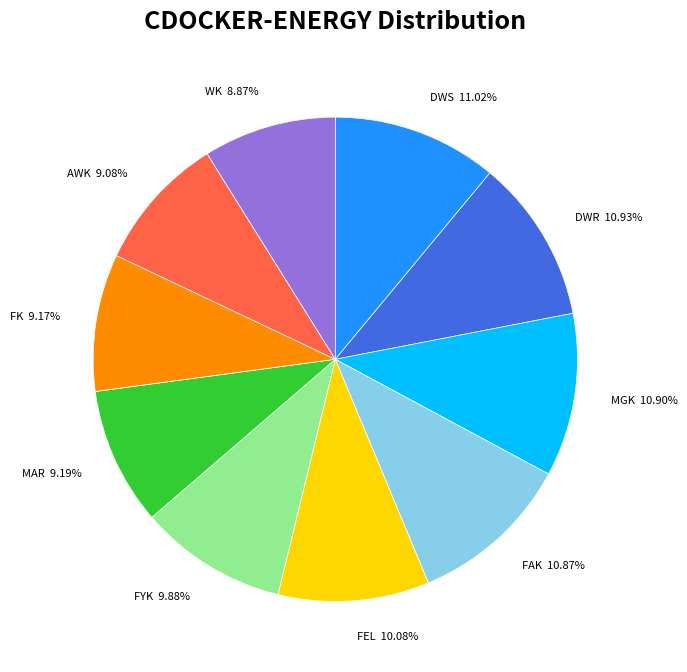

Combined, do DWS and AWK account for over 50%?

No